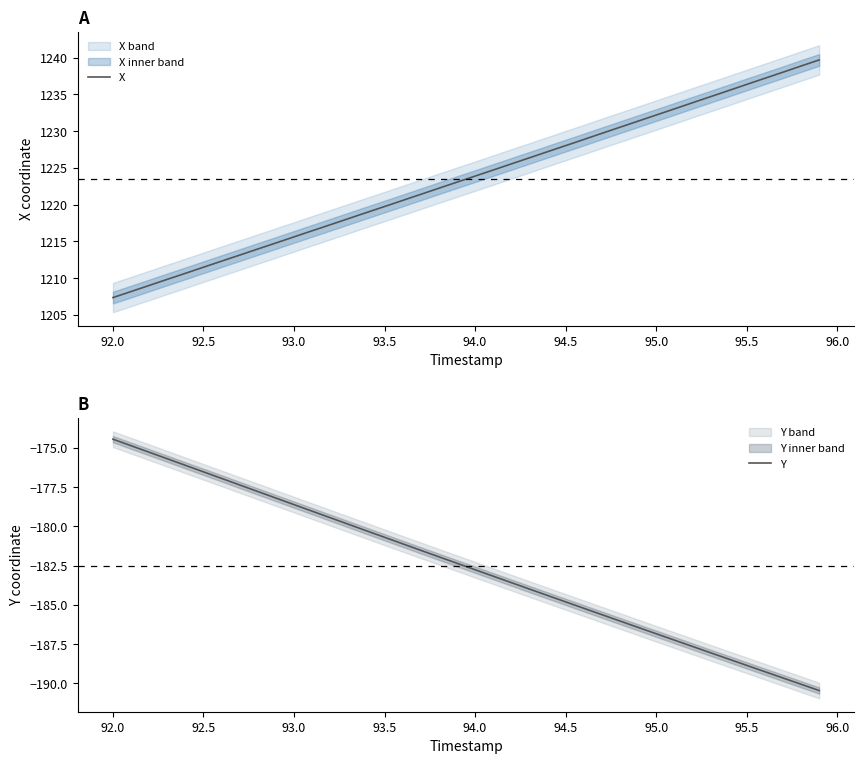

At which label does Y reach its peak?

92.0